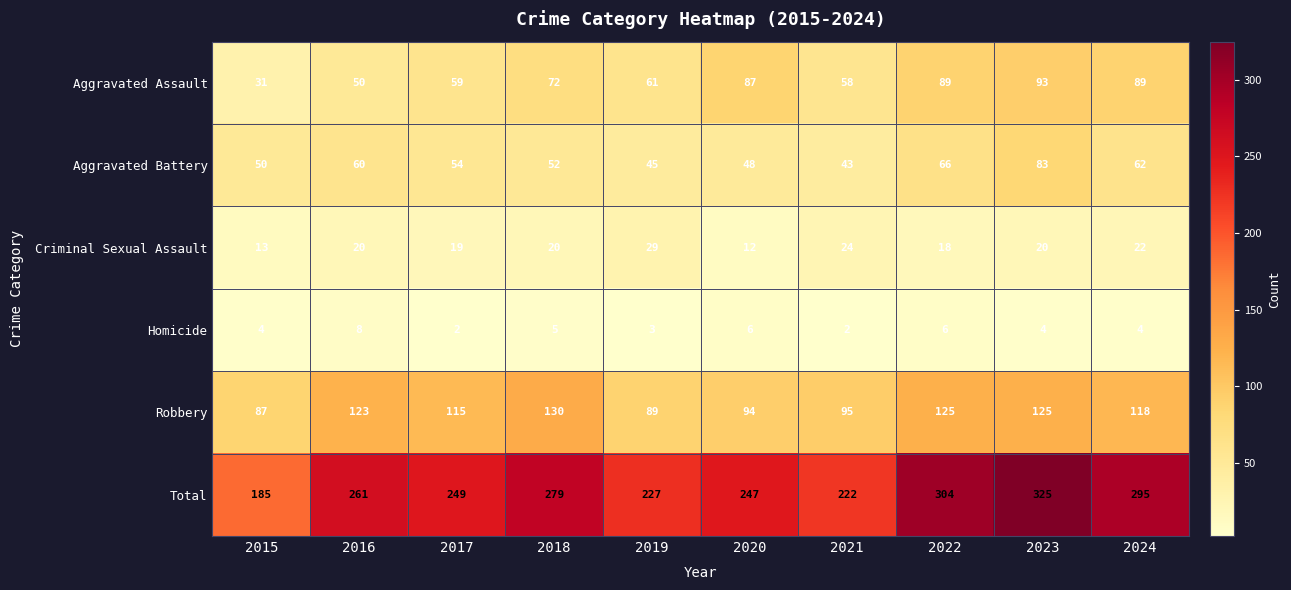

What is the total value across all series at 2022?

608